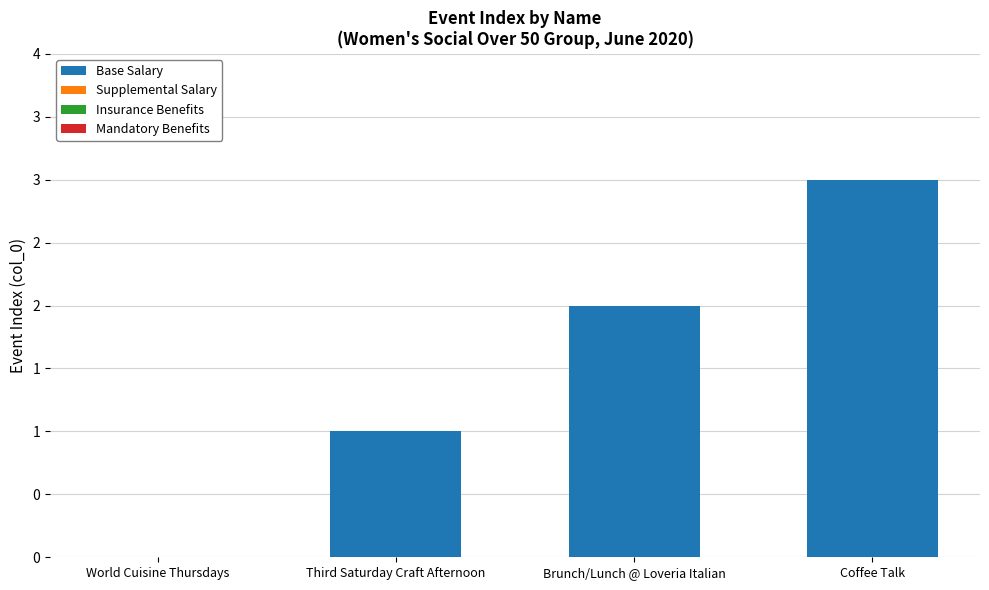

Are the bars horizontal?

No